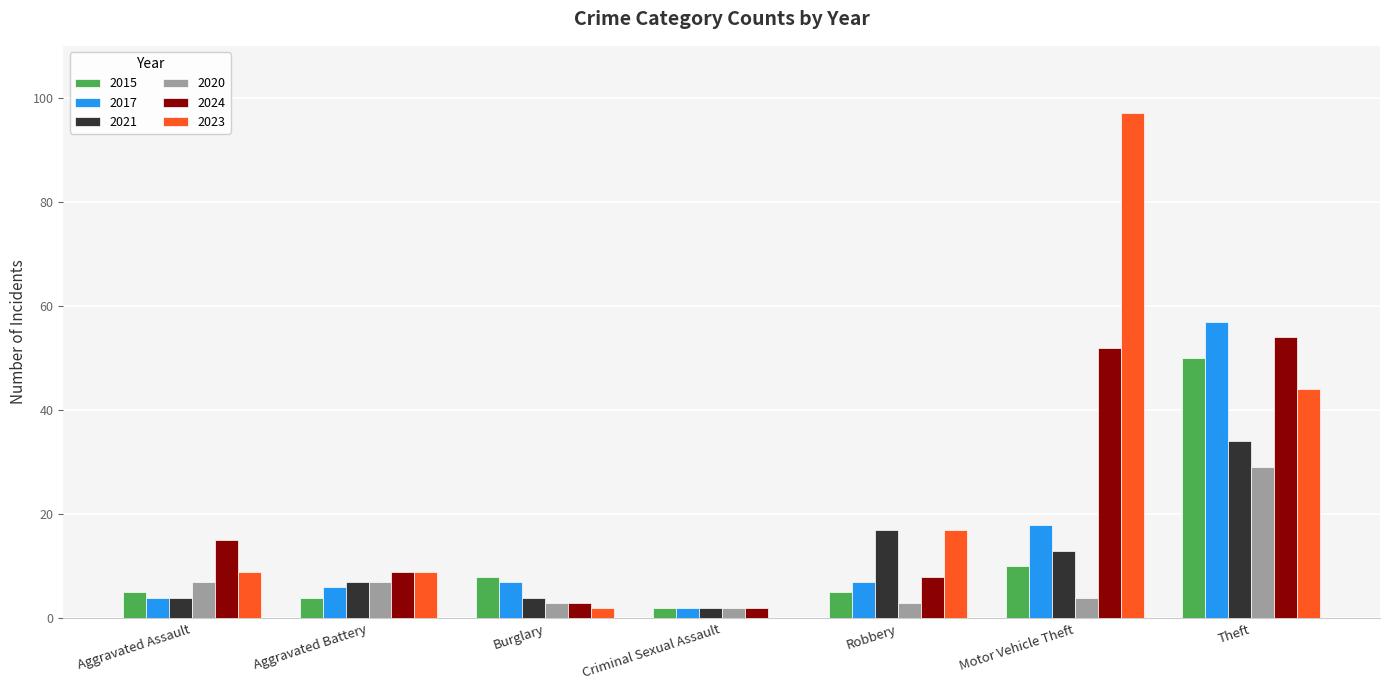

What is the difference between the 2017 values at Criminal Sexual Assault and Burglary?

5